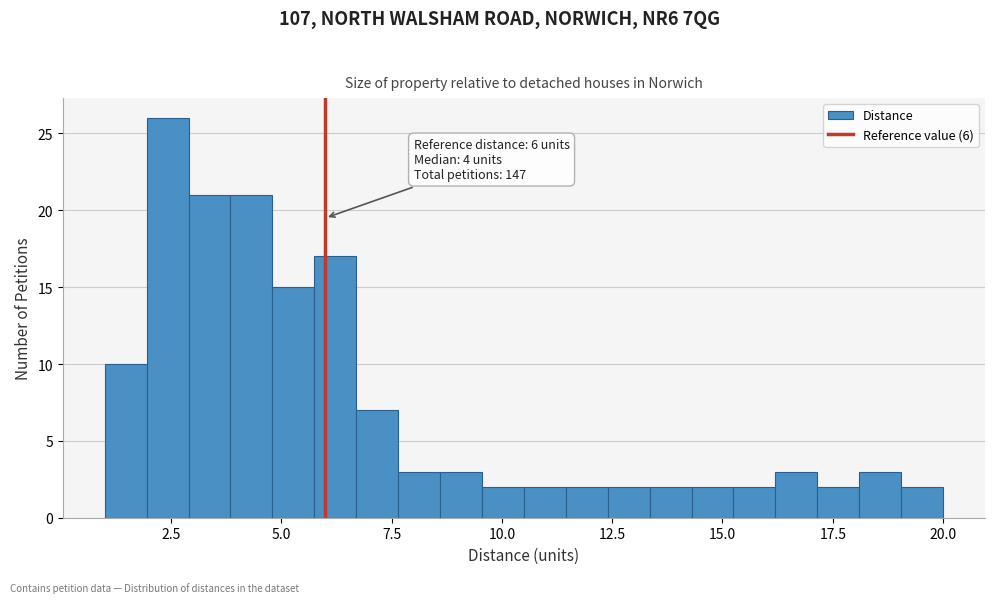

Read against the x-axis, roughly where is the centre of the tallest bar?

2.5